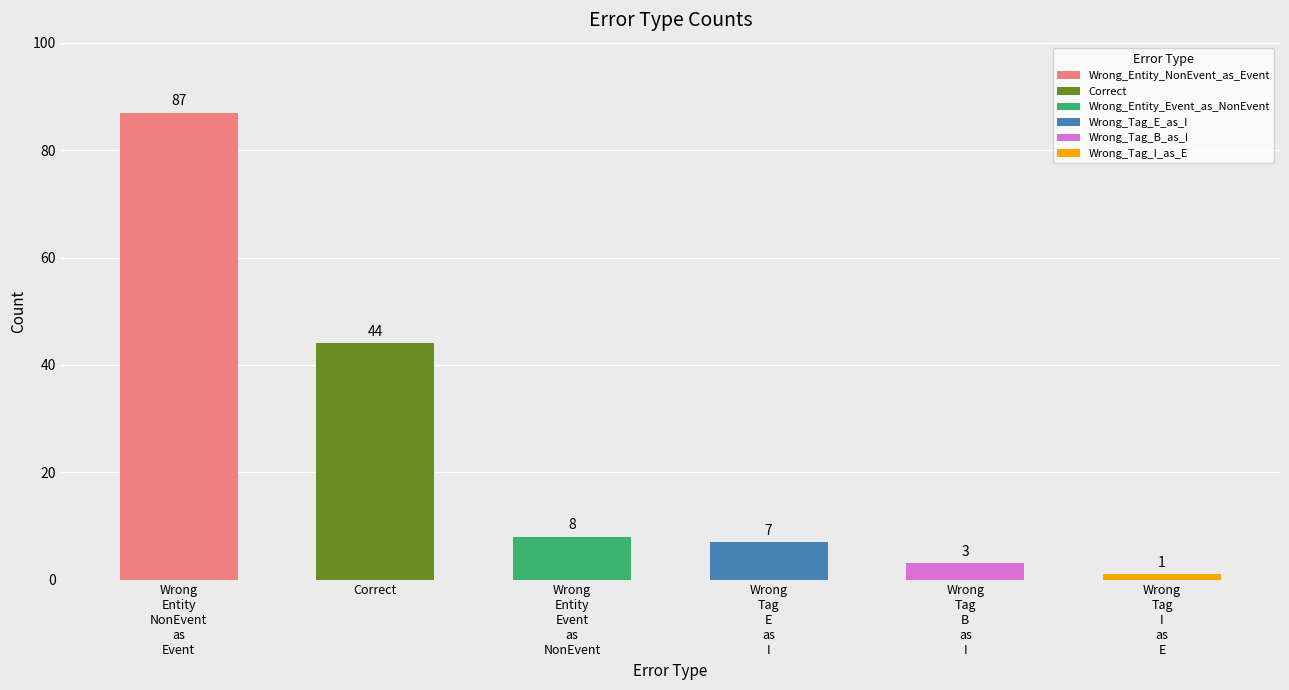

Reading right to left, transcribe all the data shown in this chart.

1	3	7	8	44	87